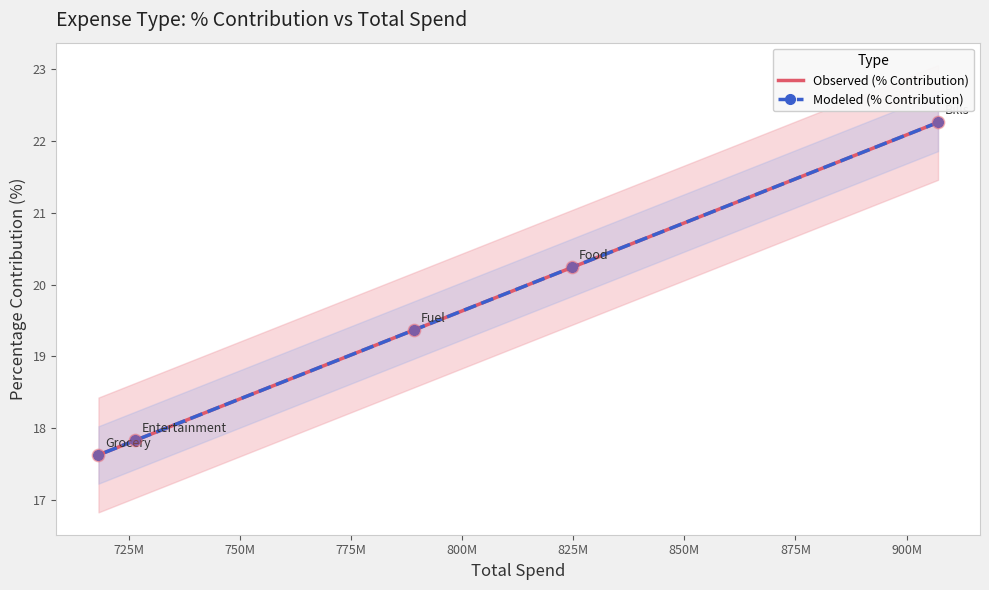

Which series contains the highest Y value?

Observed (% Contribution)